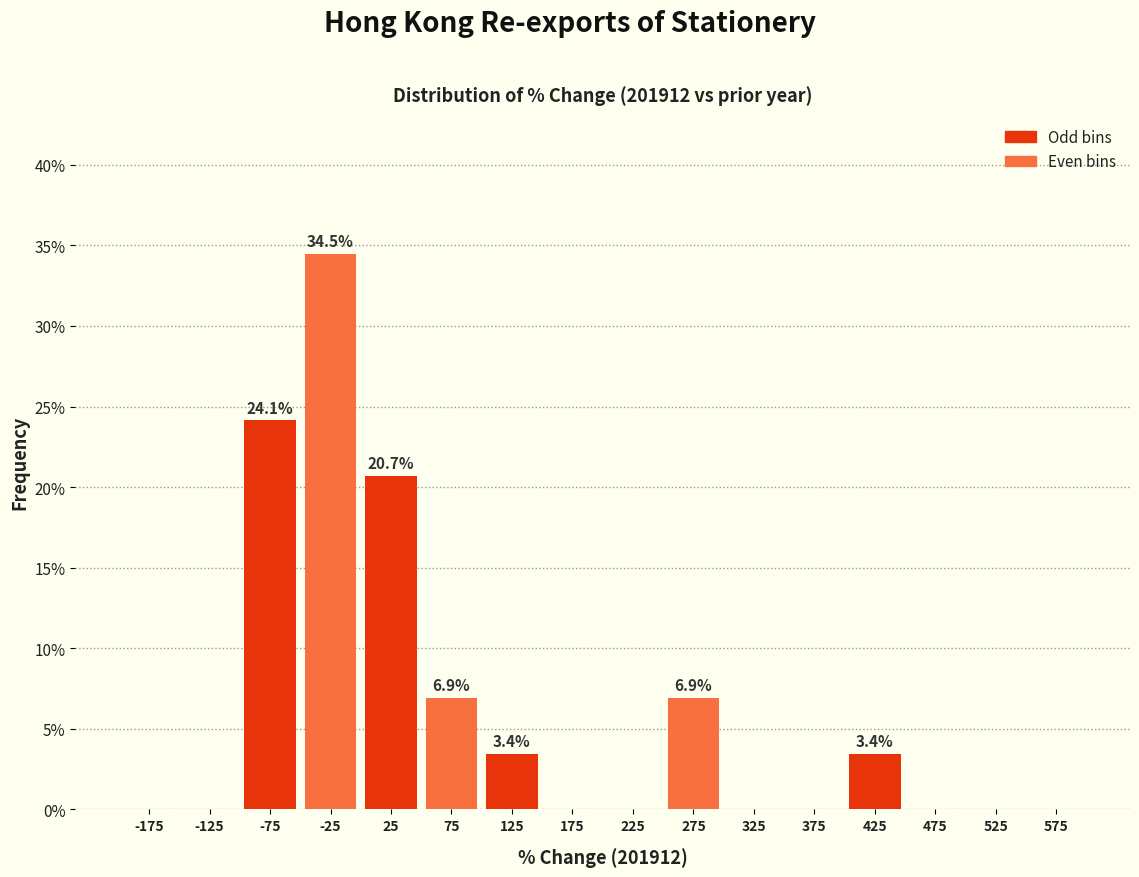

Which range on the x-axis has the tallest bar?

-50 to 0